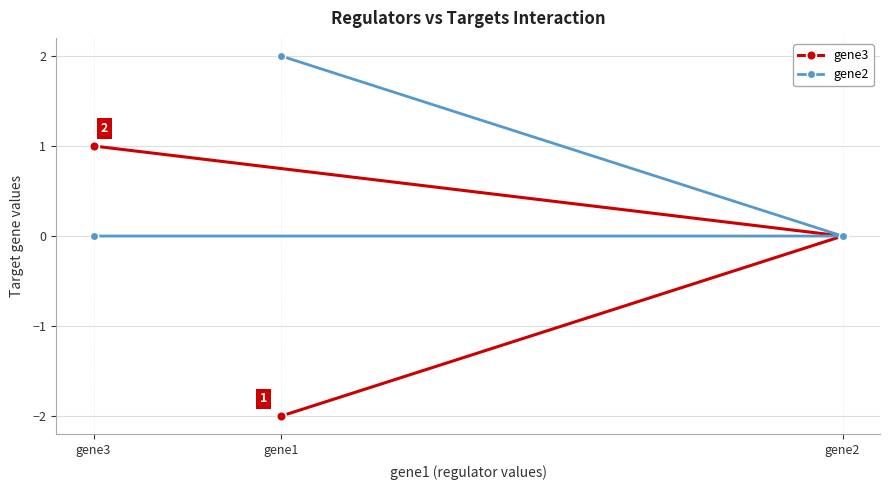

At how many categories does at least one series exceed -1?

3